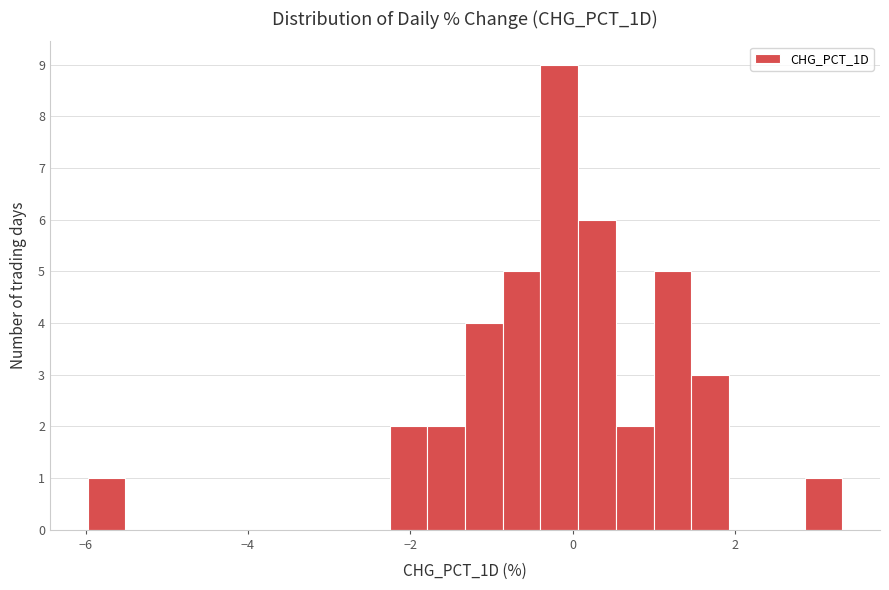

Around what value on the x-axis is the tallest bar? Give the approximate position of its centre, as read against the axis.

-0.2